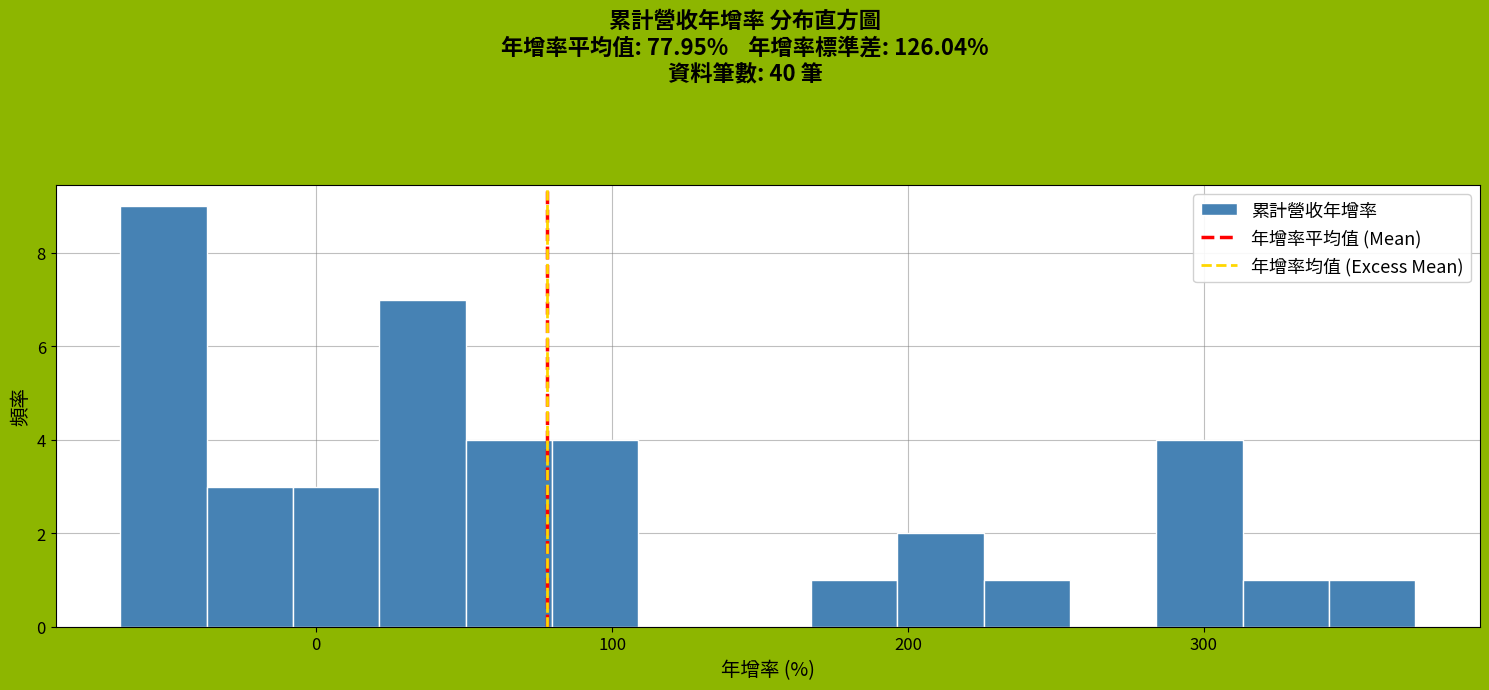

Around what value on the x-axis is the tallest bar? Give the approximate position of its centre, as read against the axis.

-50